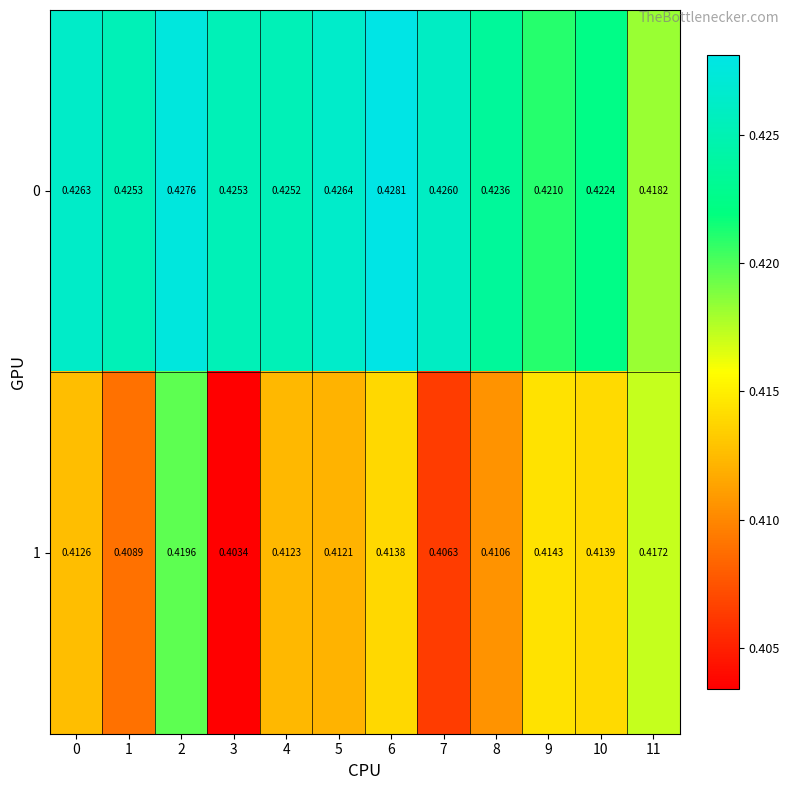

Between 1 and 9, which series saw the biggest shift?

1